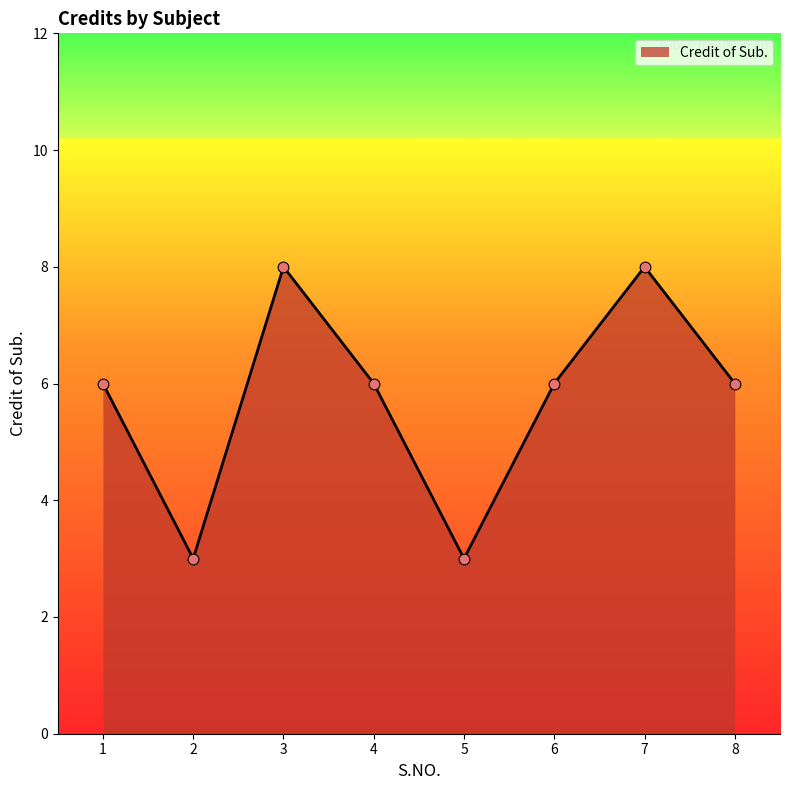

What is the change in value from 4 to 5?

-3